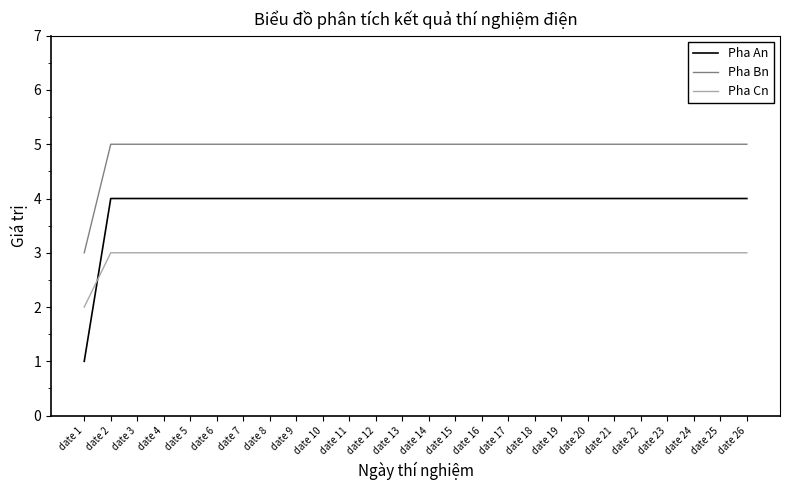

Is this an area chart (filled region under the line)?

No